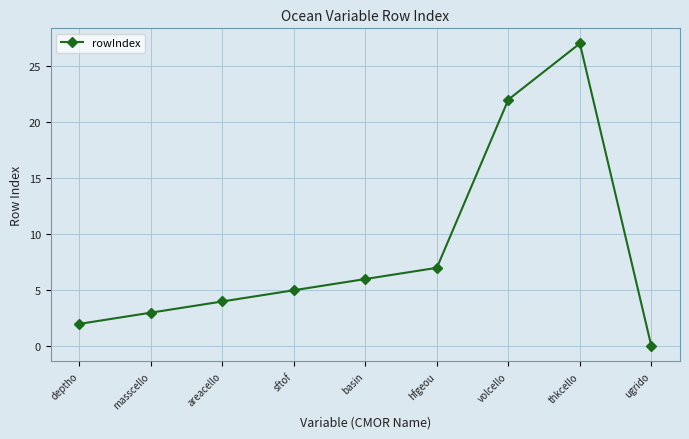

Reading left to right, what are all the values shown in this chart?

deptho=2	masscello=3	areacello=4	sftof=5	basin=6	hfgeou=7	volcello=22	thkcello=27	ugrido=0